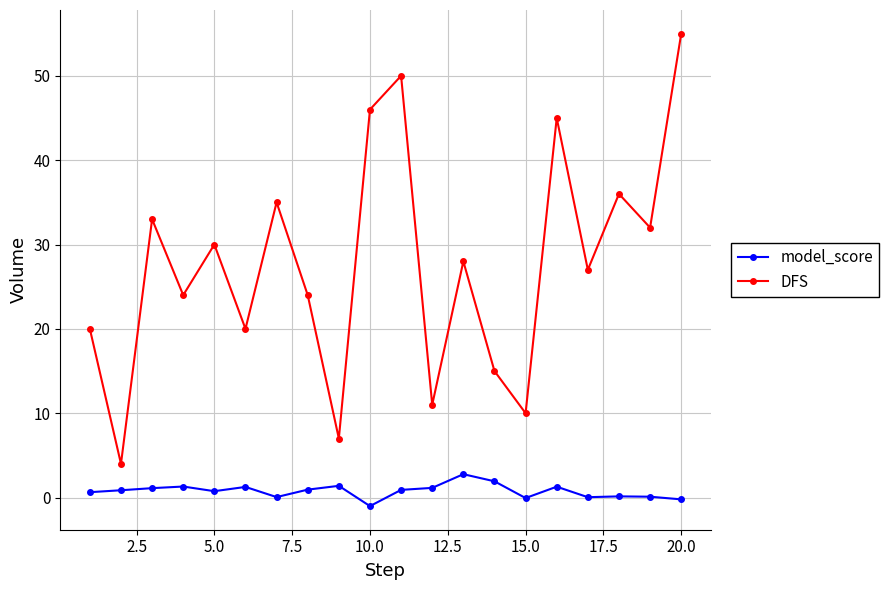

What is the maximum value shown in the chart?

55.0